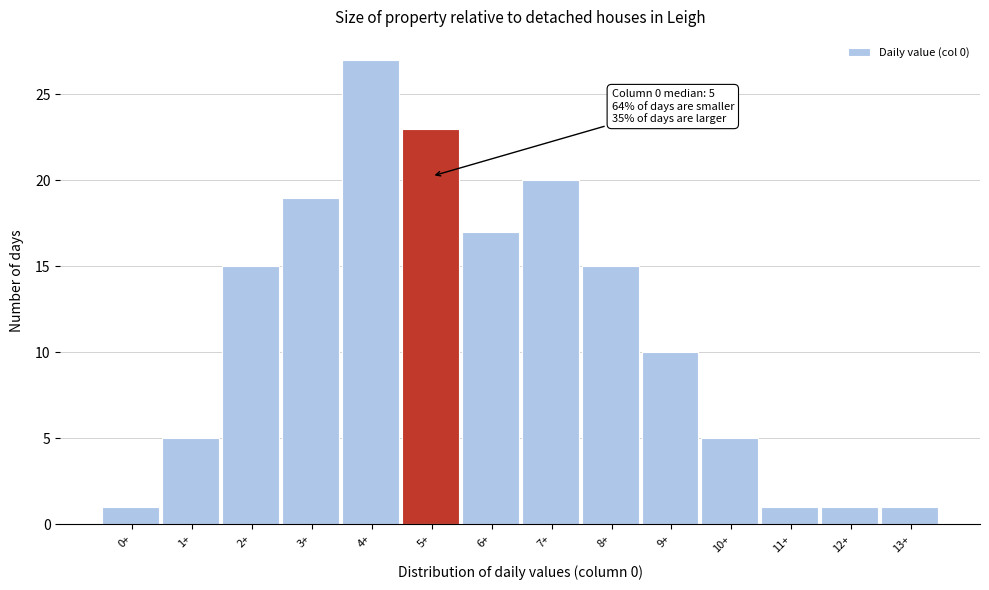

Reading left to right, list all the values displayed in this chart.

1	5	15	19	27	23	17	20	15	10	5	1	1	1